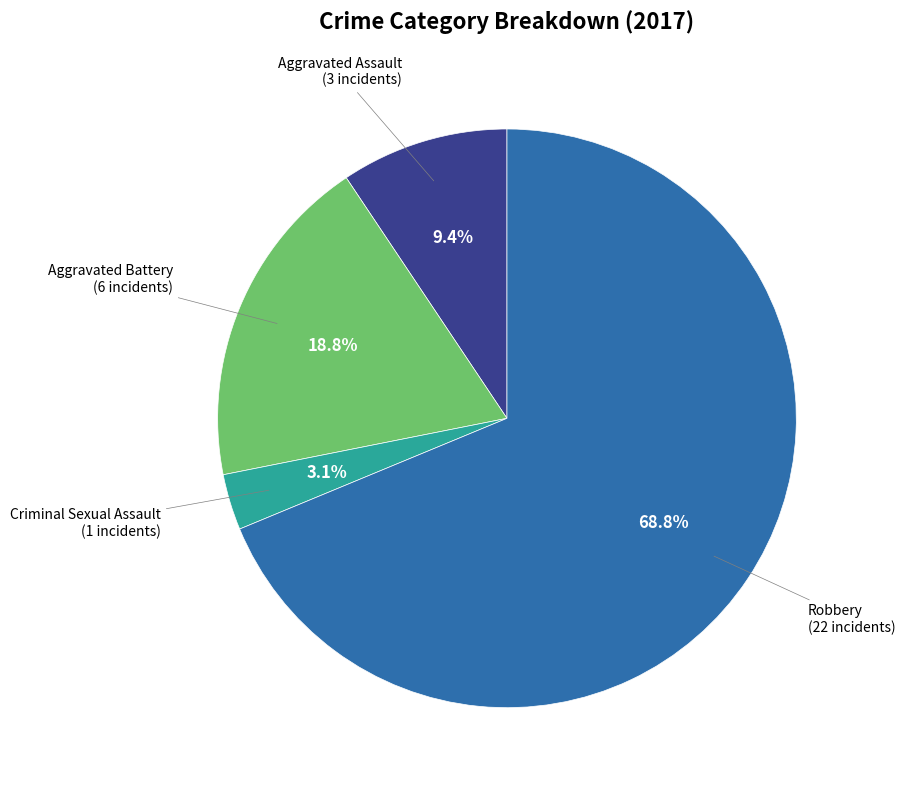

Is it true that Criminal Sexual Assault is 3% of the pie?

True